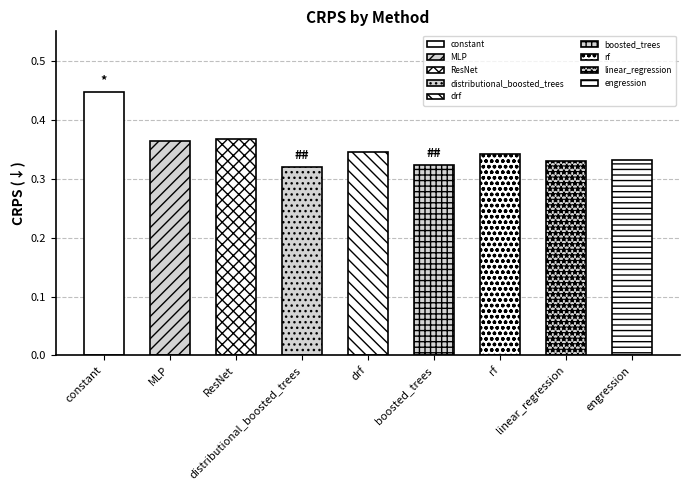

Rank the categories by value from lowest to highest.

distributional_boosted_trees, boosted_trees, linear_regression, engression, rf, drf, MLP, ResNet, constant